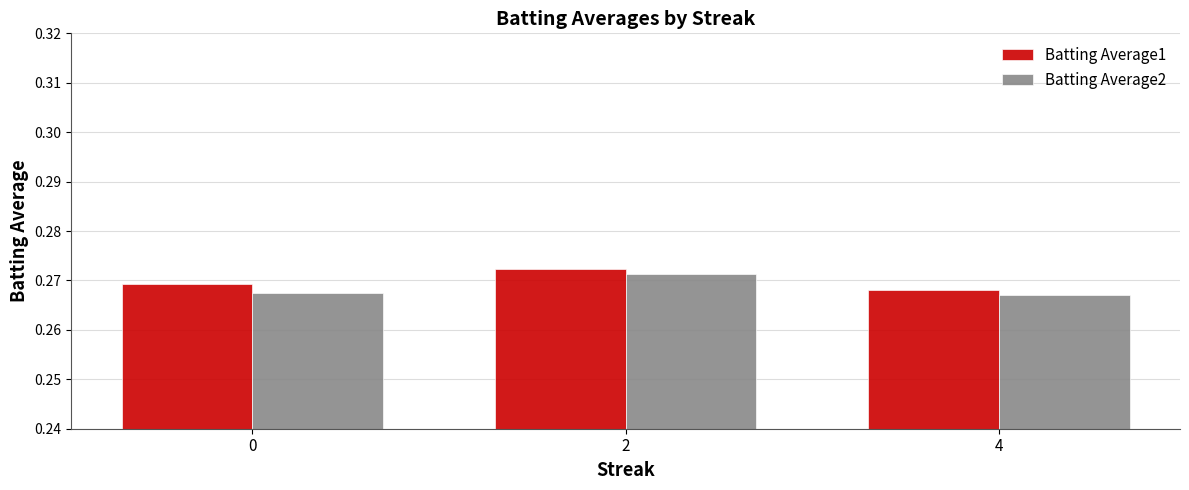

How many Batting Average1 values are between 0 and 1?

3